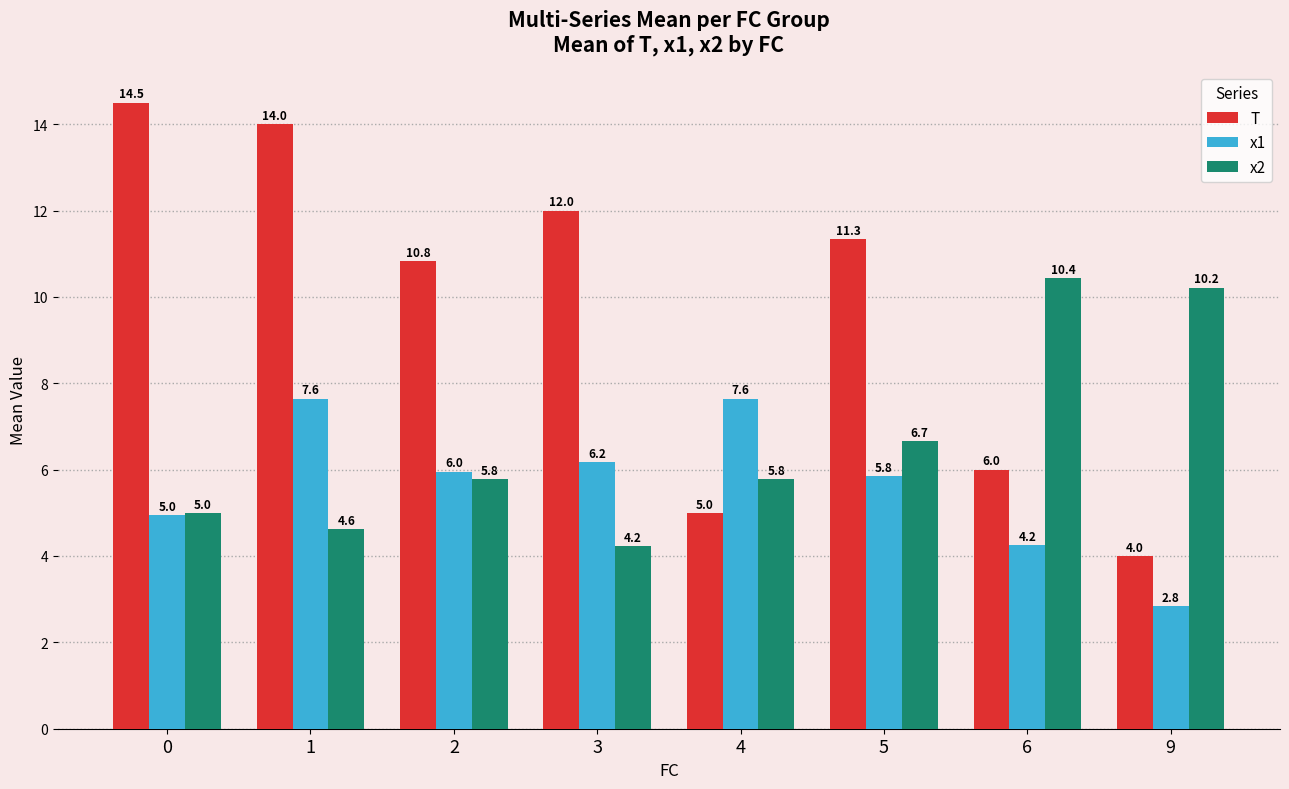

Read the x1 value at 5.

5.8